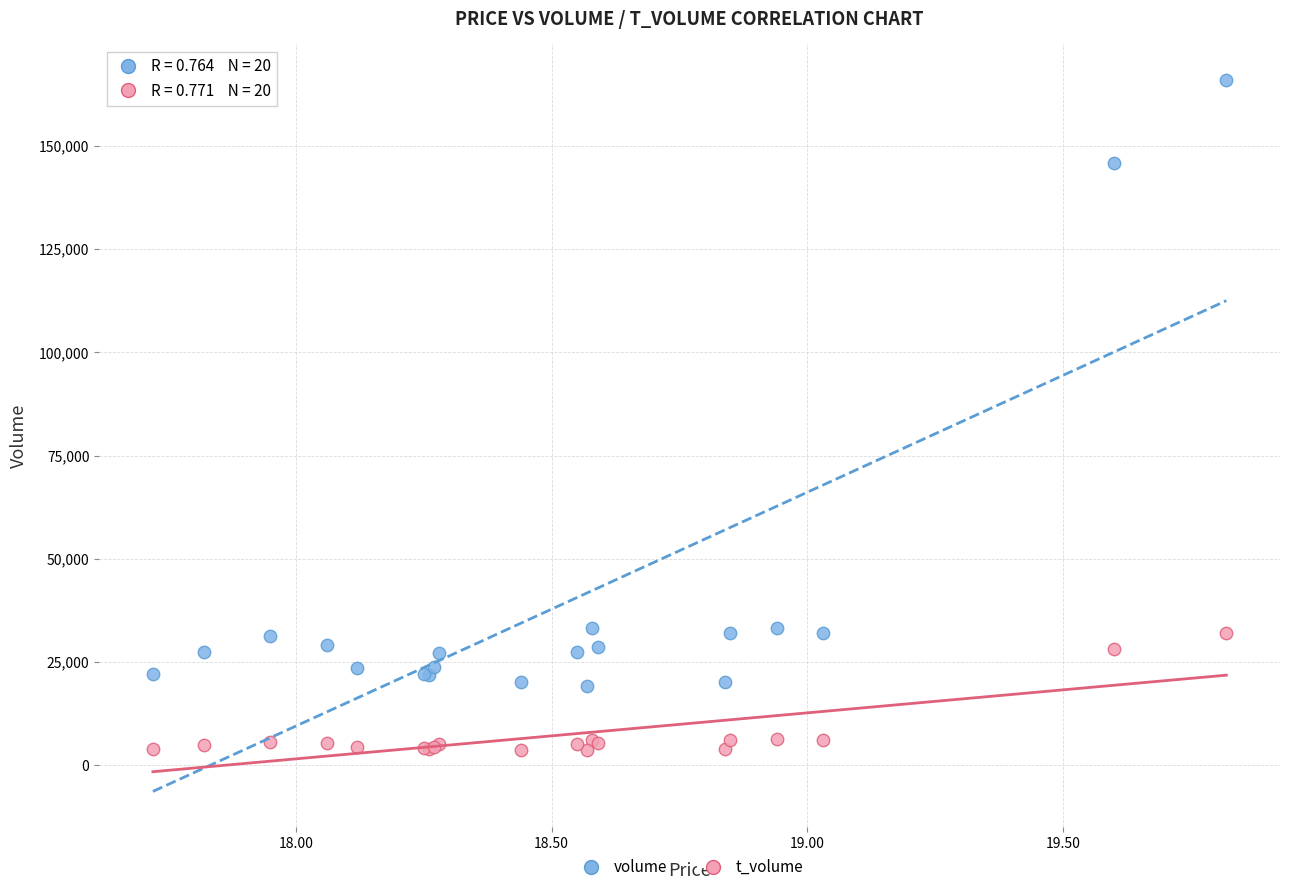

In the volume series, what Y value is closest to 92560?

145826